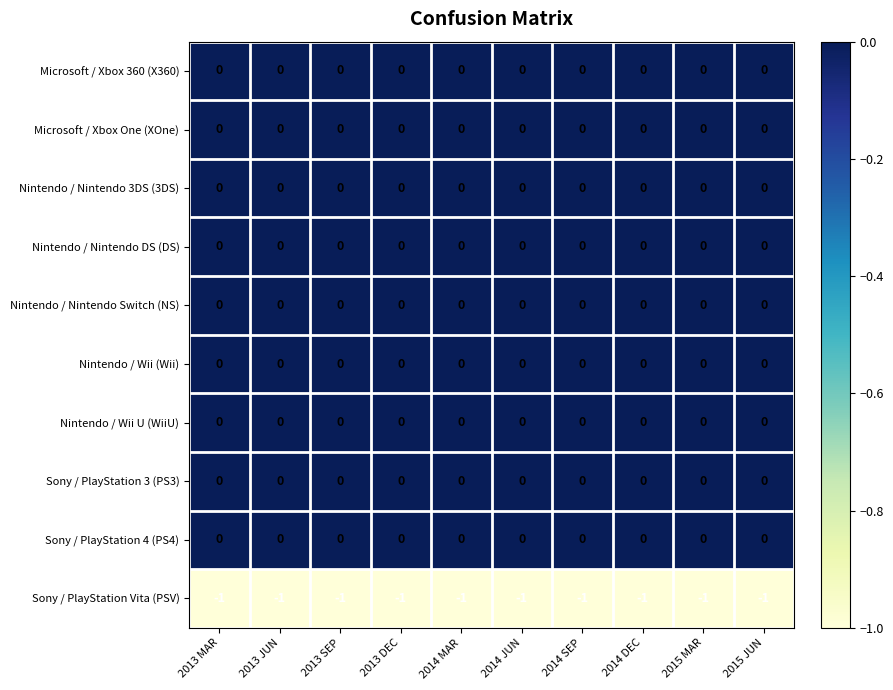

What is the spread (max minus min) of values at 2014 MAR?

1